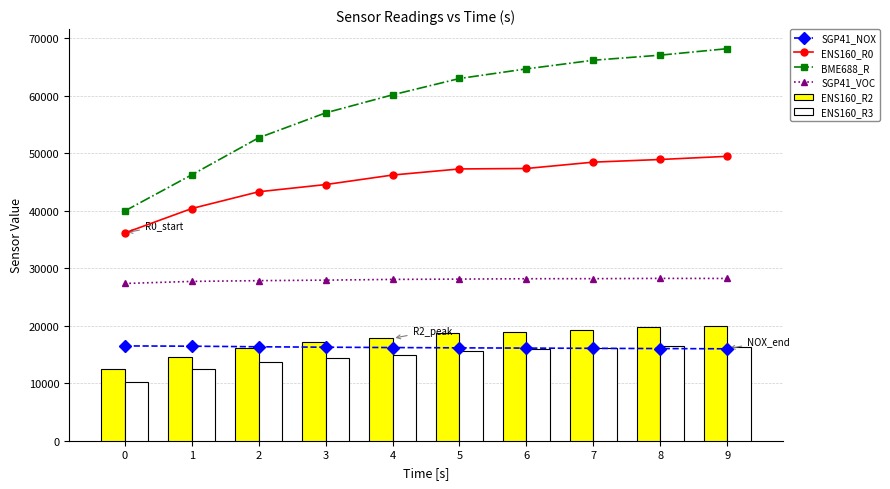

What is the total value across all series at 5?

188878